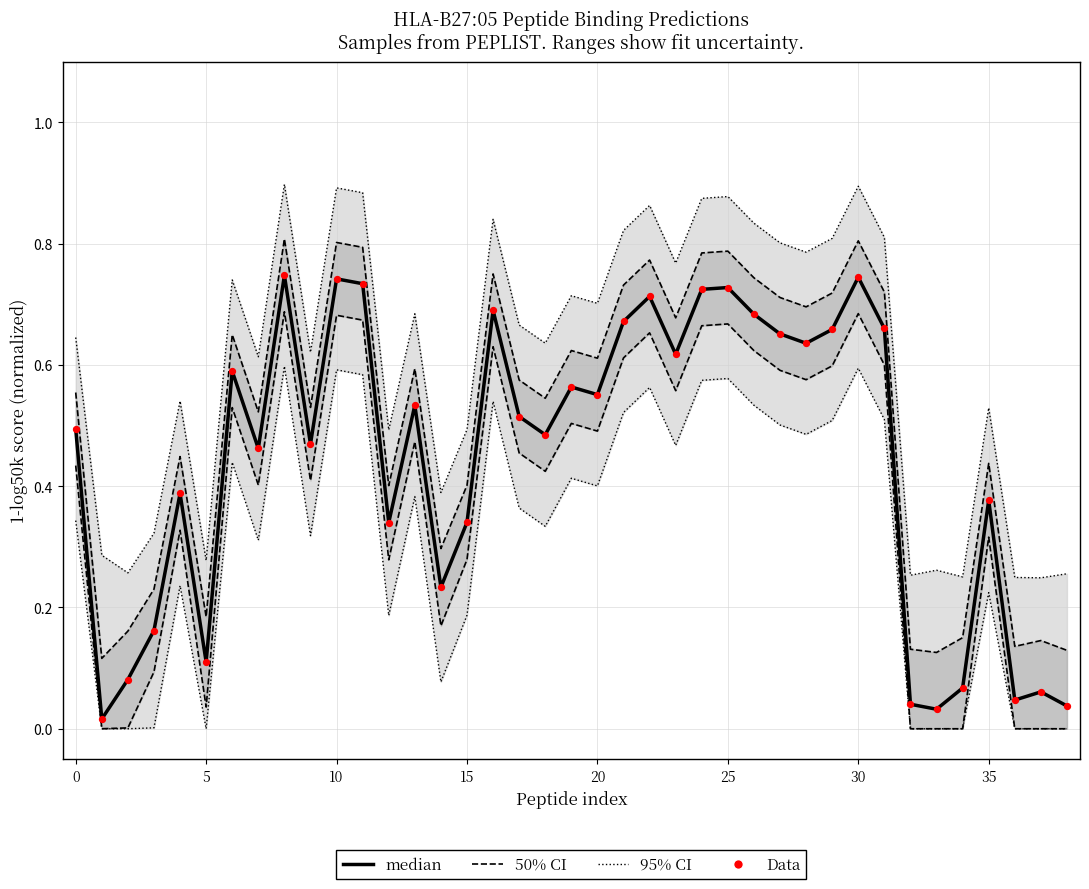

Which series reaches the maximum Y coordinate?

95% CI